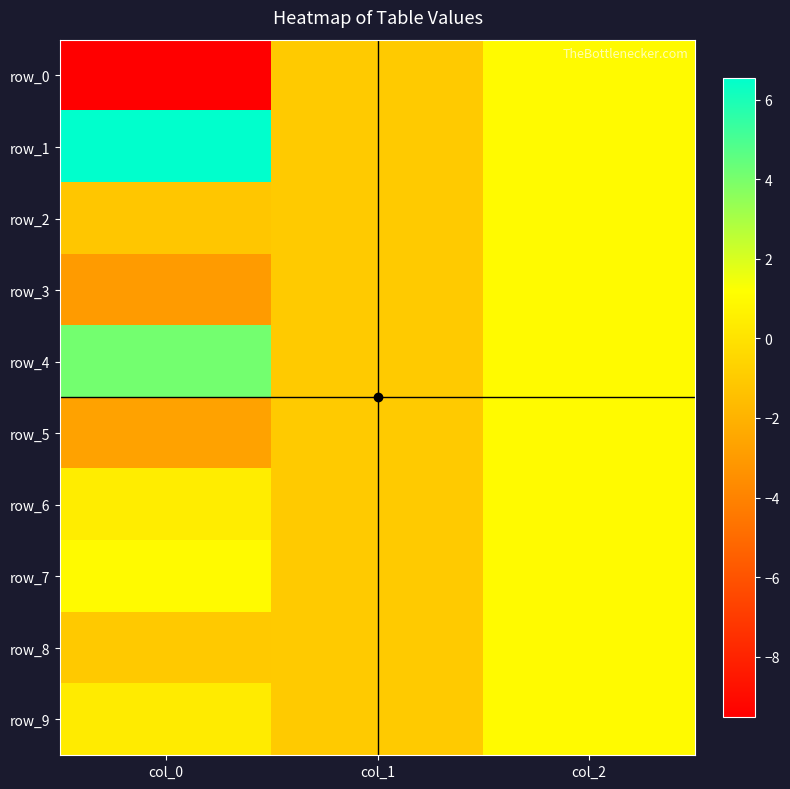

The row_3 series shows 0.7 at col_2. True or false?

False